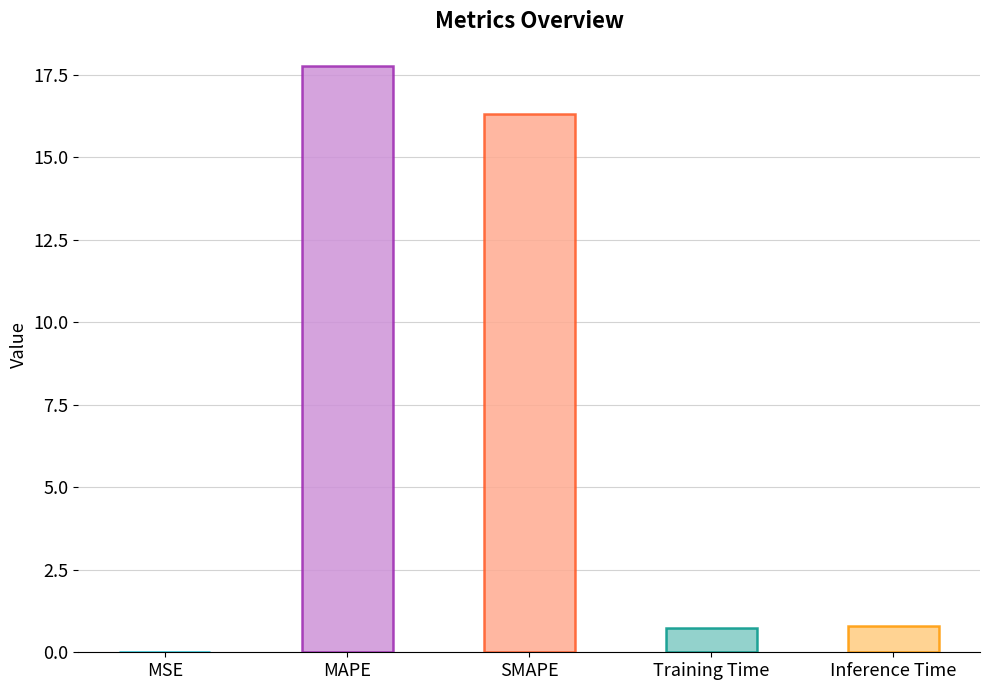

What is the sum of the values at MSE and MAPE?

17.8